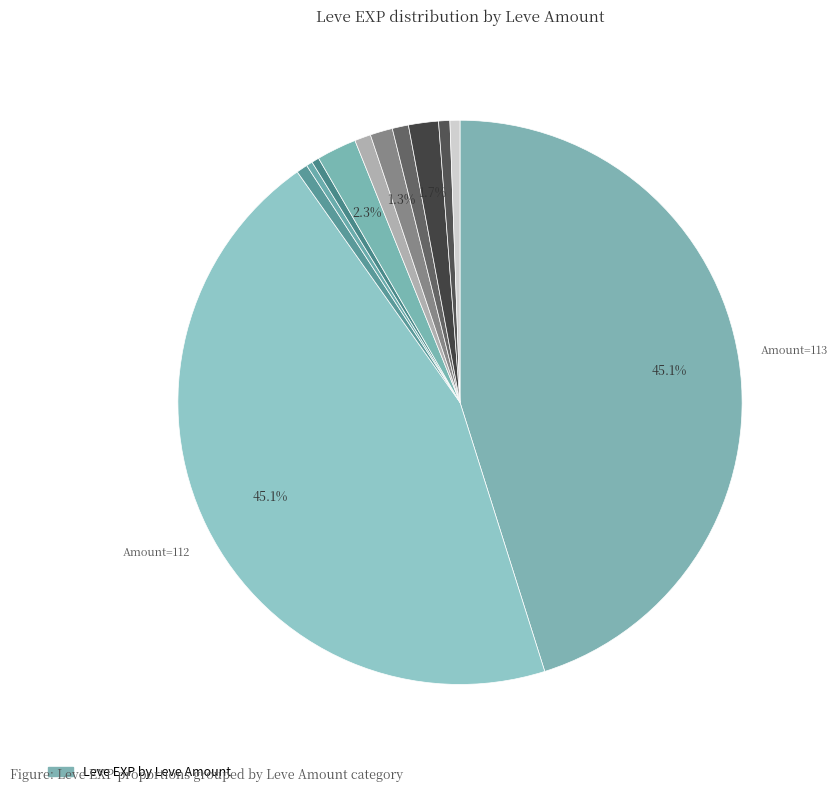

How many slices are in this pie chart?

12